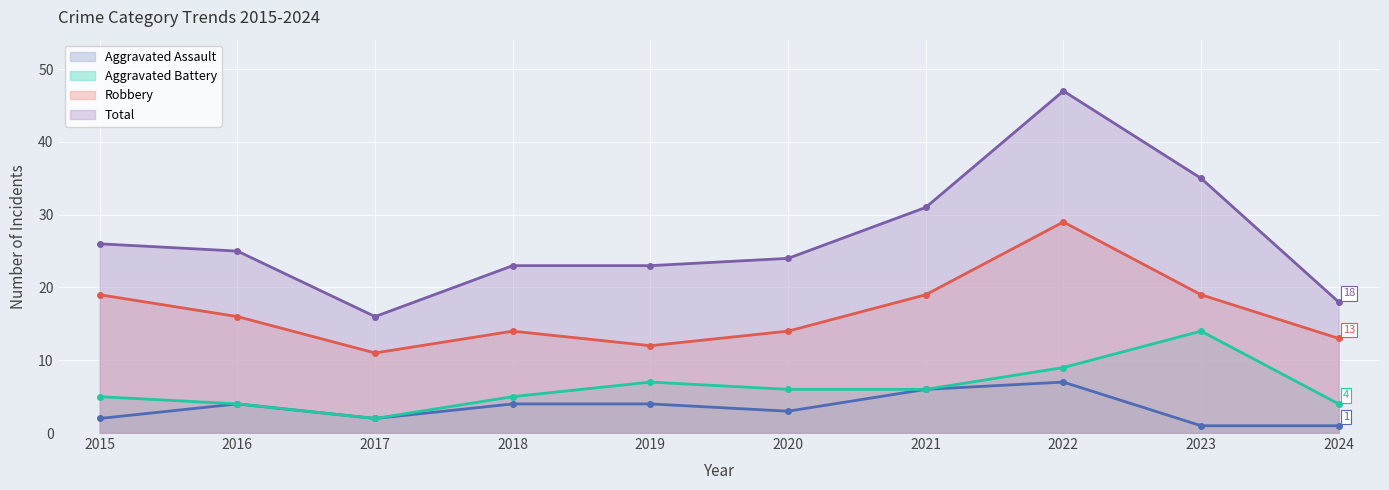

True or false: Total and Robbery cross at least once.

False